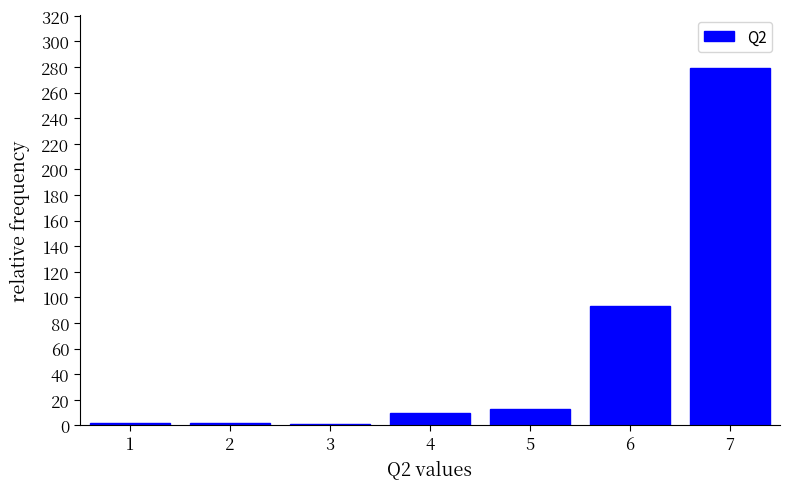

How tall is the bar that spans 3.5 to 4.5 on the x-axis? The values are not printed on the chart, so give them approximately, as read against the axis.

10